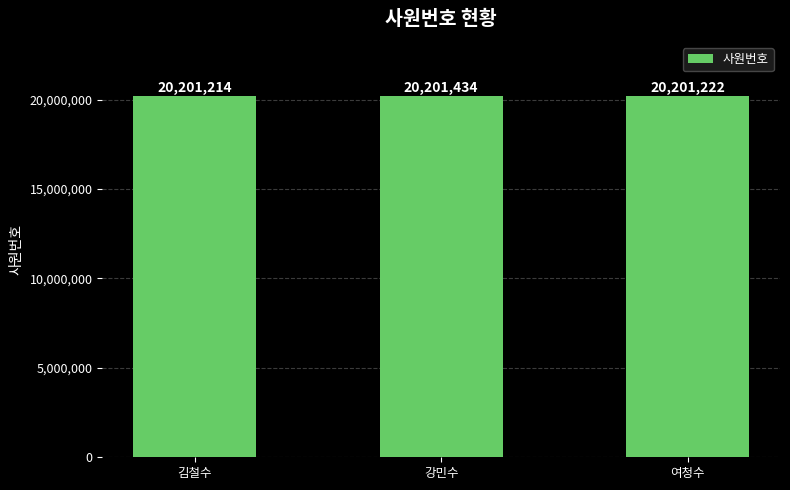

What is the value of the 2nd bar from the left?

20201434